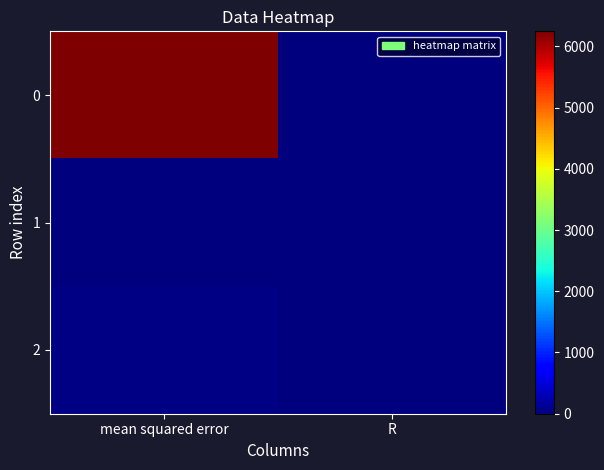

How many categories are shown in the chart?

2